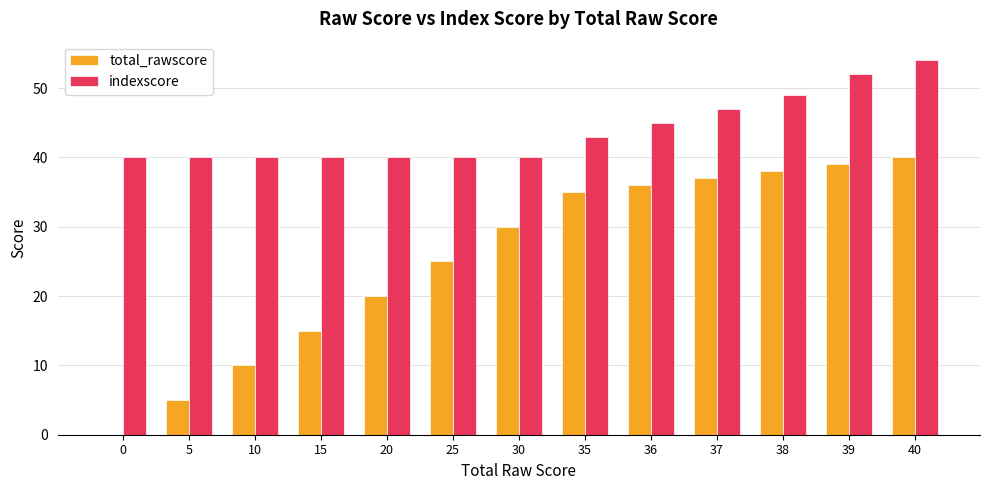

How many data points does each series have?

13